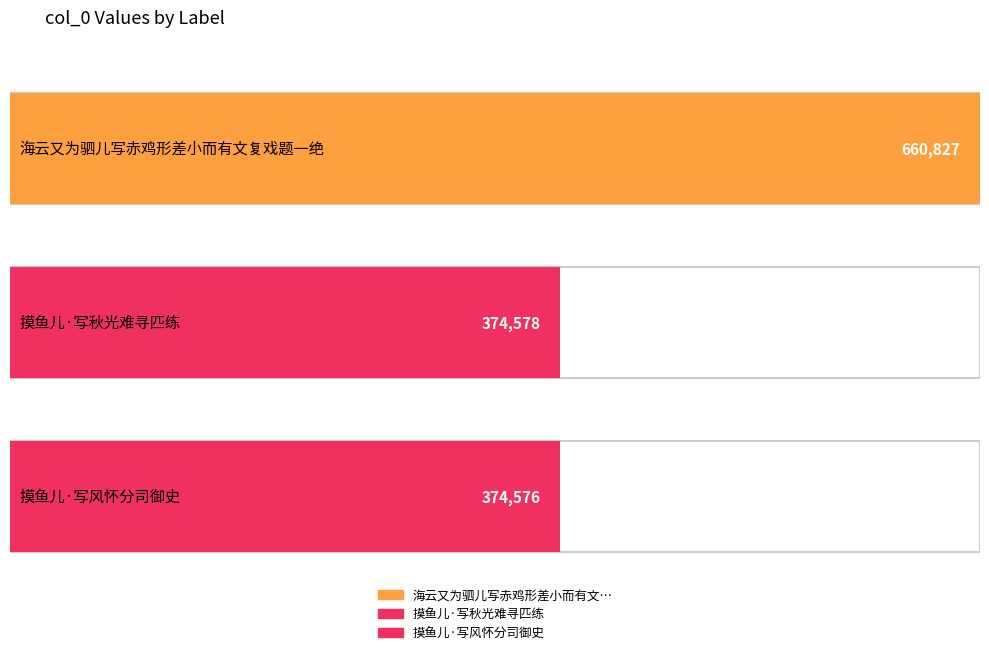

Reading left to right, extract all data points from this chart.

660827	374578	374576